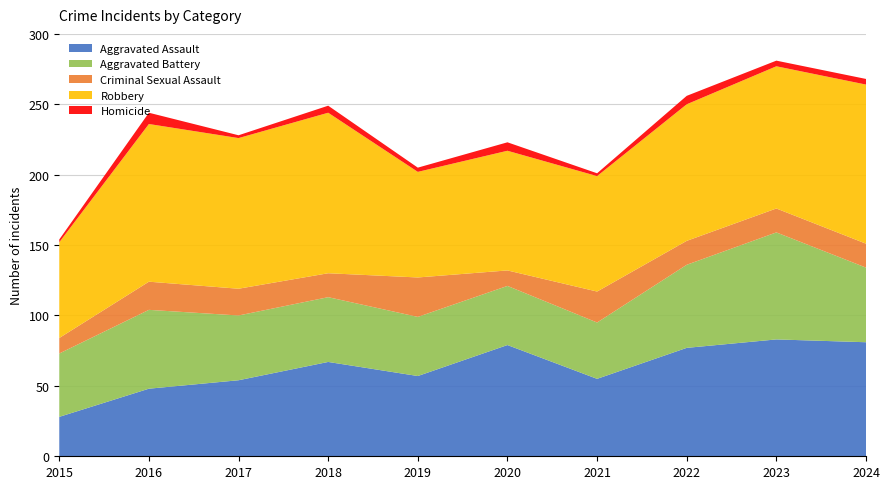

Reading right to left, what are all the values shown in this chart?

Aggravated Assault: 2024=81	2023=83	2022=77	2021=55	2020=79	2019=57	2018=67	2017=54	2016=48	2015=28
Aggravated Battery: 2024=53	2023=76	2022=59	2021=40	2020=42	2019=42	2018=46	2017=46	2016=56	2015=45
Criminal Sexual Assault: 2024=17	2023=17	2022=17	2021=22	2020=11	2019=28	2018=17	2017=19	2016=20	2015=11
Robbery: 2024=113	2023=101	2022=97	2021=82	2020=85	2019=75	2018=114	2017=107	2016=112	2015=68
Homicide: 2024=4	2023=4	2022=6	2021=2	2020=6	2019=3	2018=5	2017=2	2016=8	2015=2